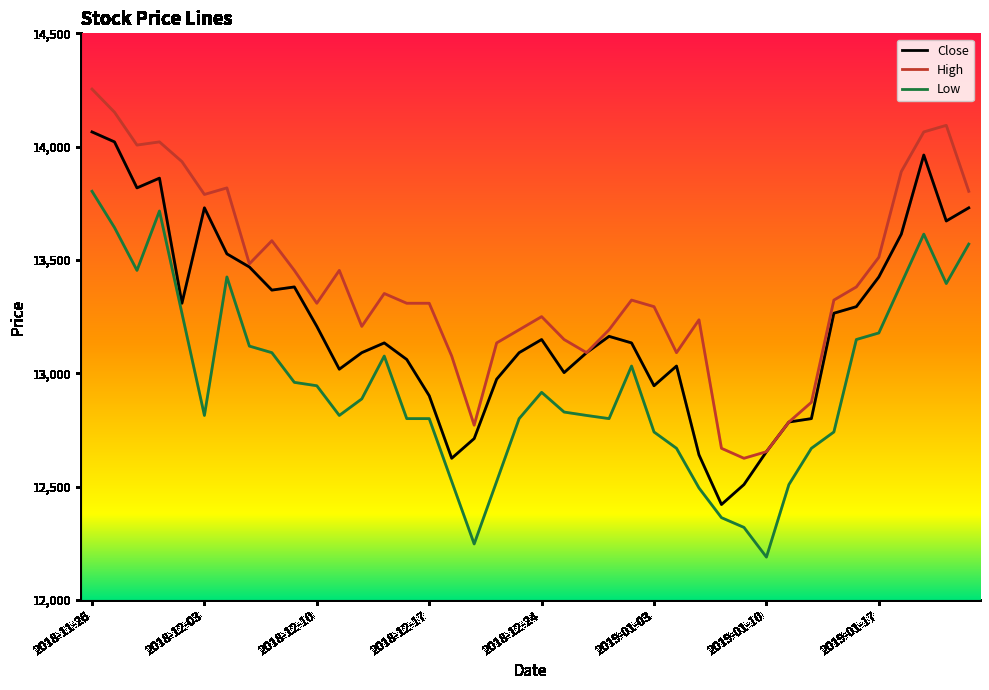

True or false: Low and High intersect in this chart.

False